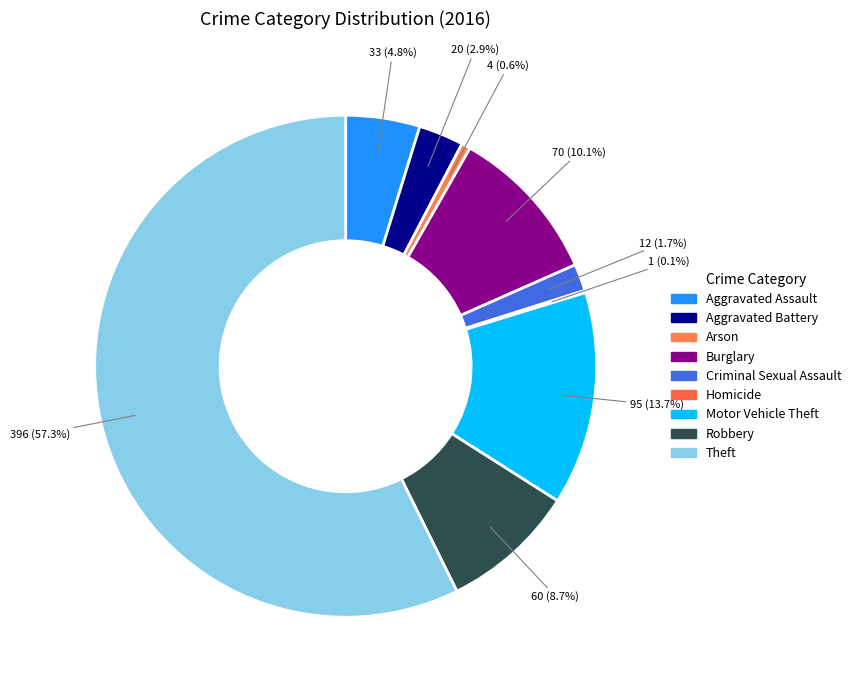

Count the number of slices in the pie.

9